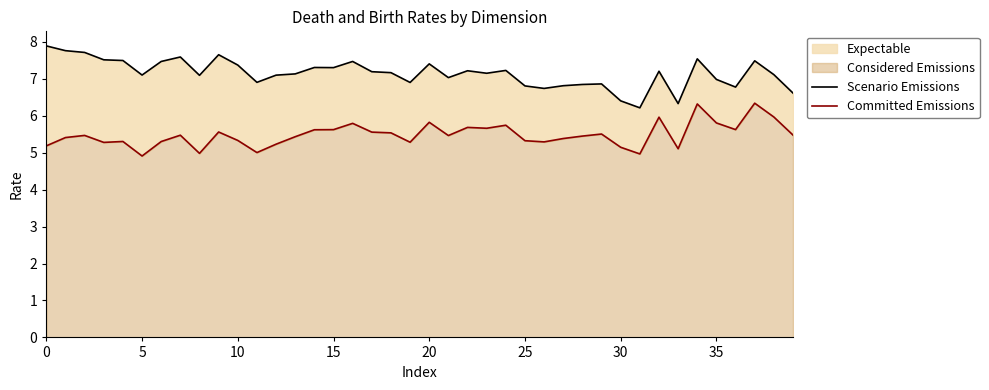

True or false: Scenario Emissions and Committed Emissions intersect in this chart.

False